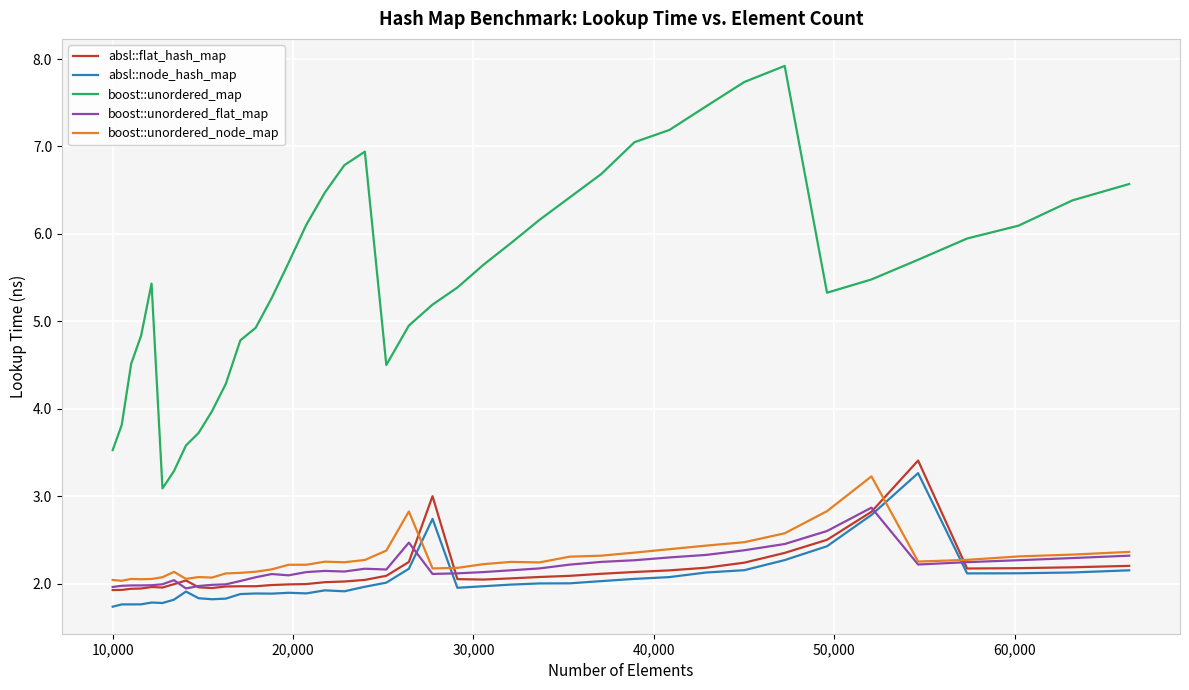

What is the minimum value for boost::unordered_map?

3.1